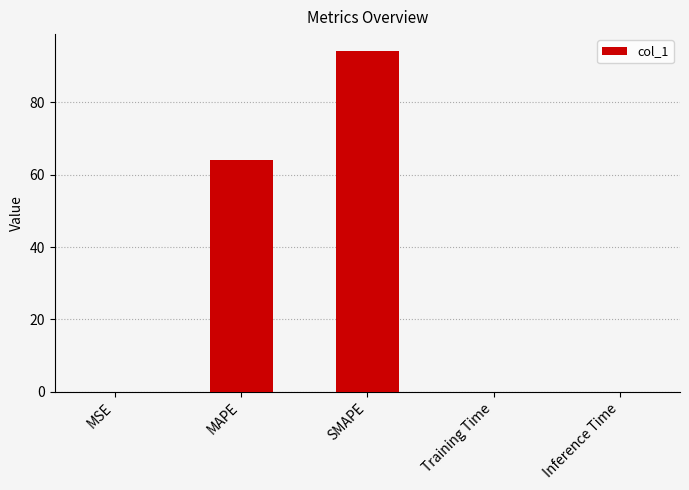

Where is the data nearest to the value 47?

MAPE